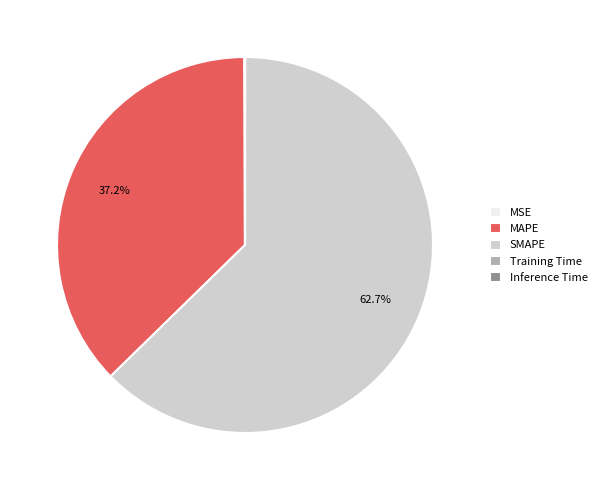

Which slice is the largest?

SMAPE